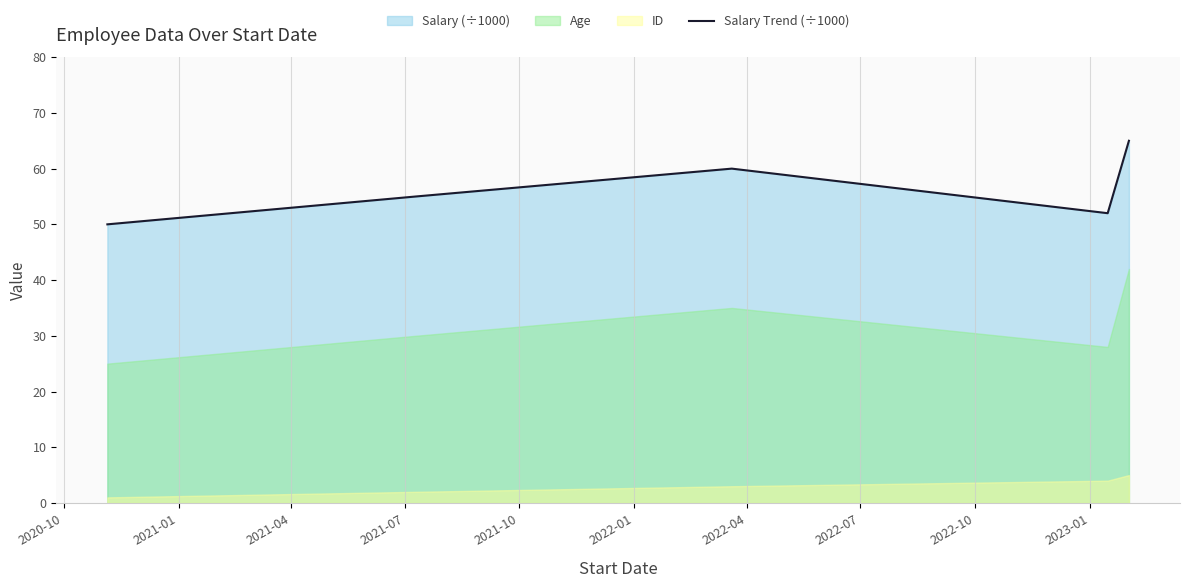

How many lines are shown in the chart?

1